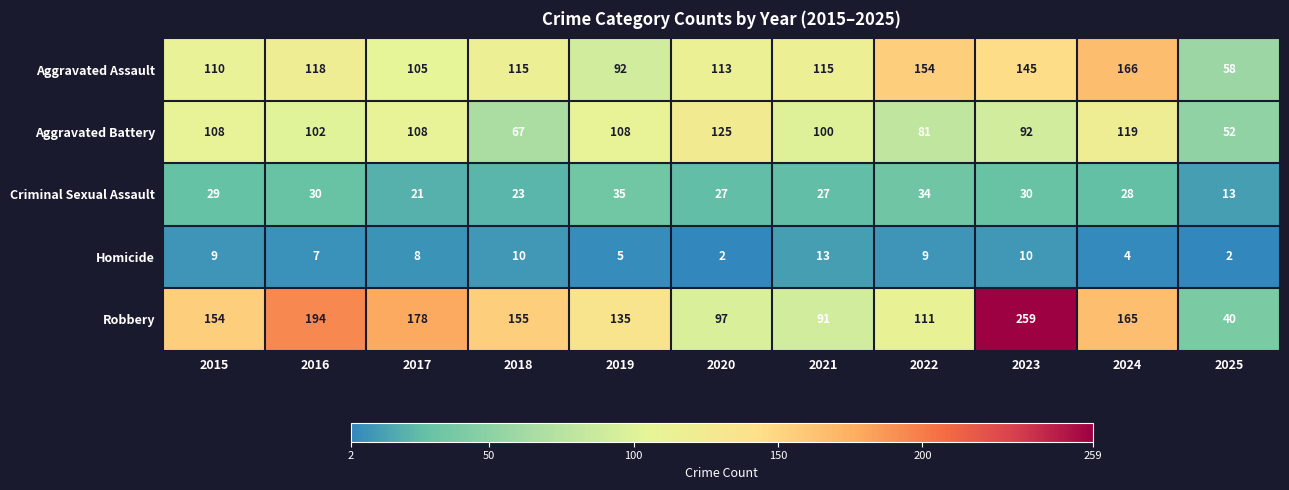

Is it true that Aggravated Battery equals 75 at 2024?

False